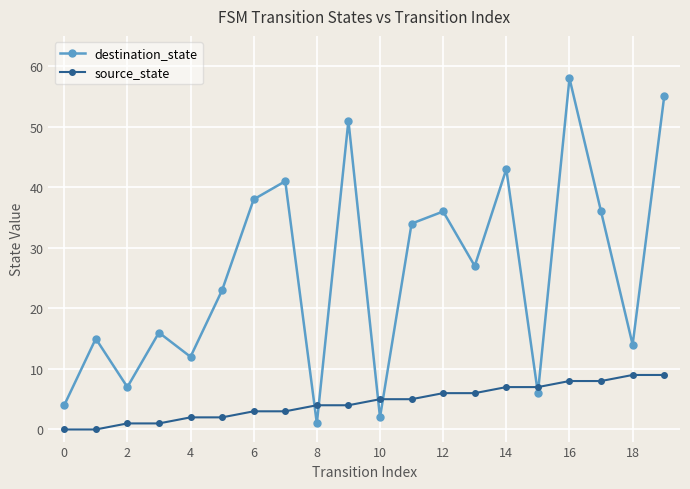

How many interior local peaks does the destination_state series have?

7